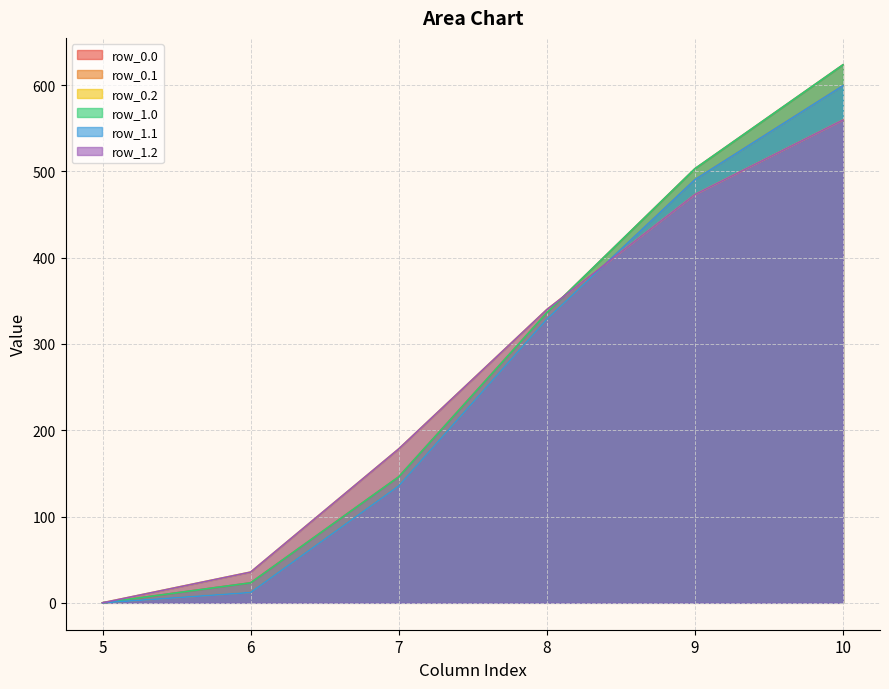

Where is row_0.0 nearest to the value 311?

8